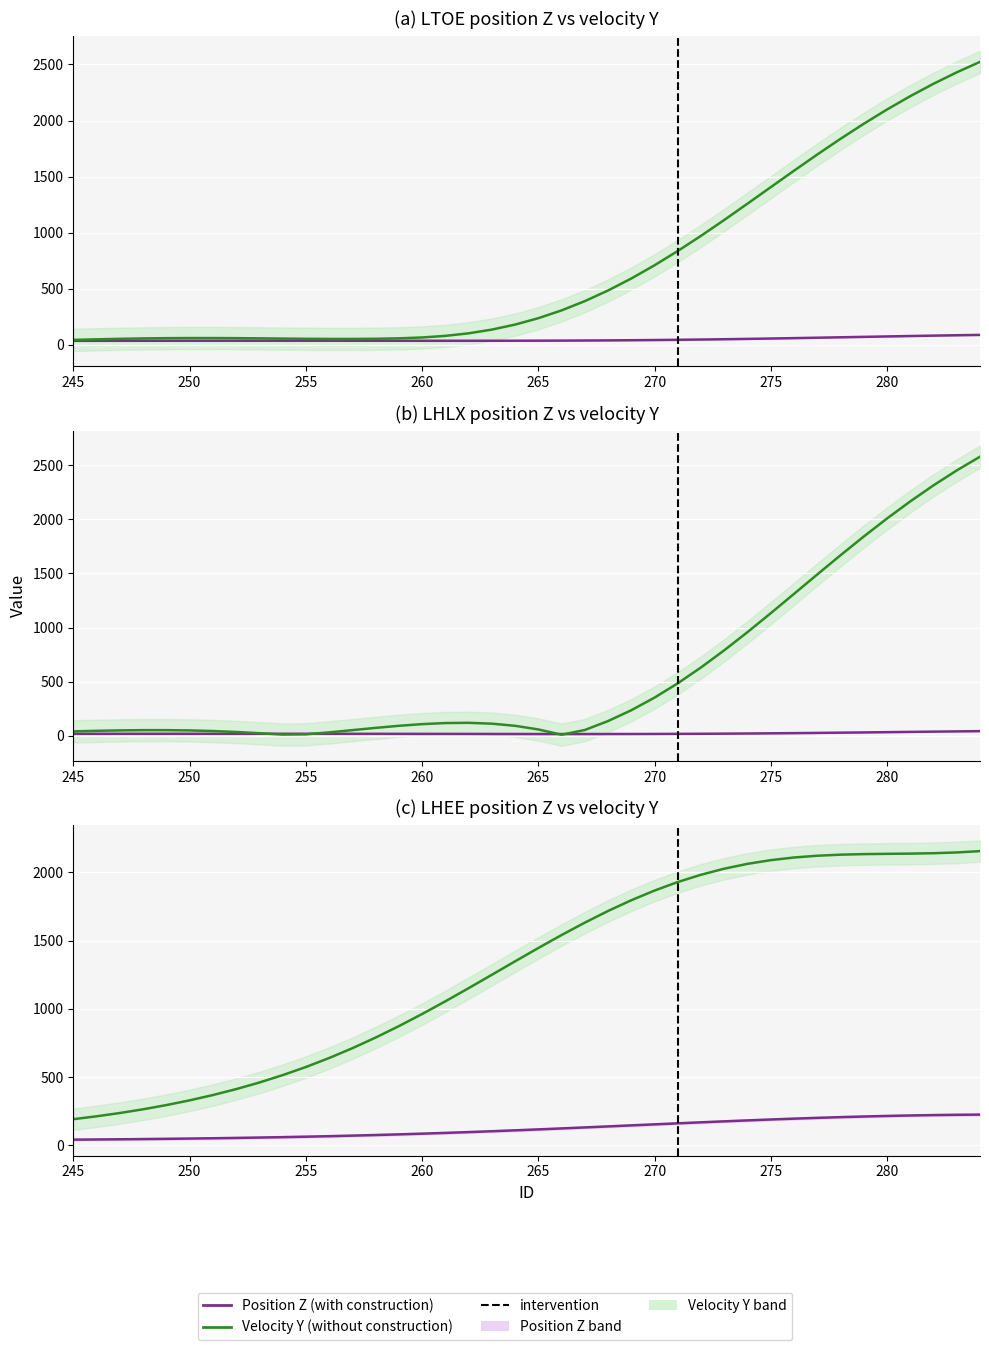

Which series has the largest range (max minus min)?

V_LHLX_Y